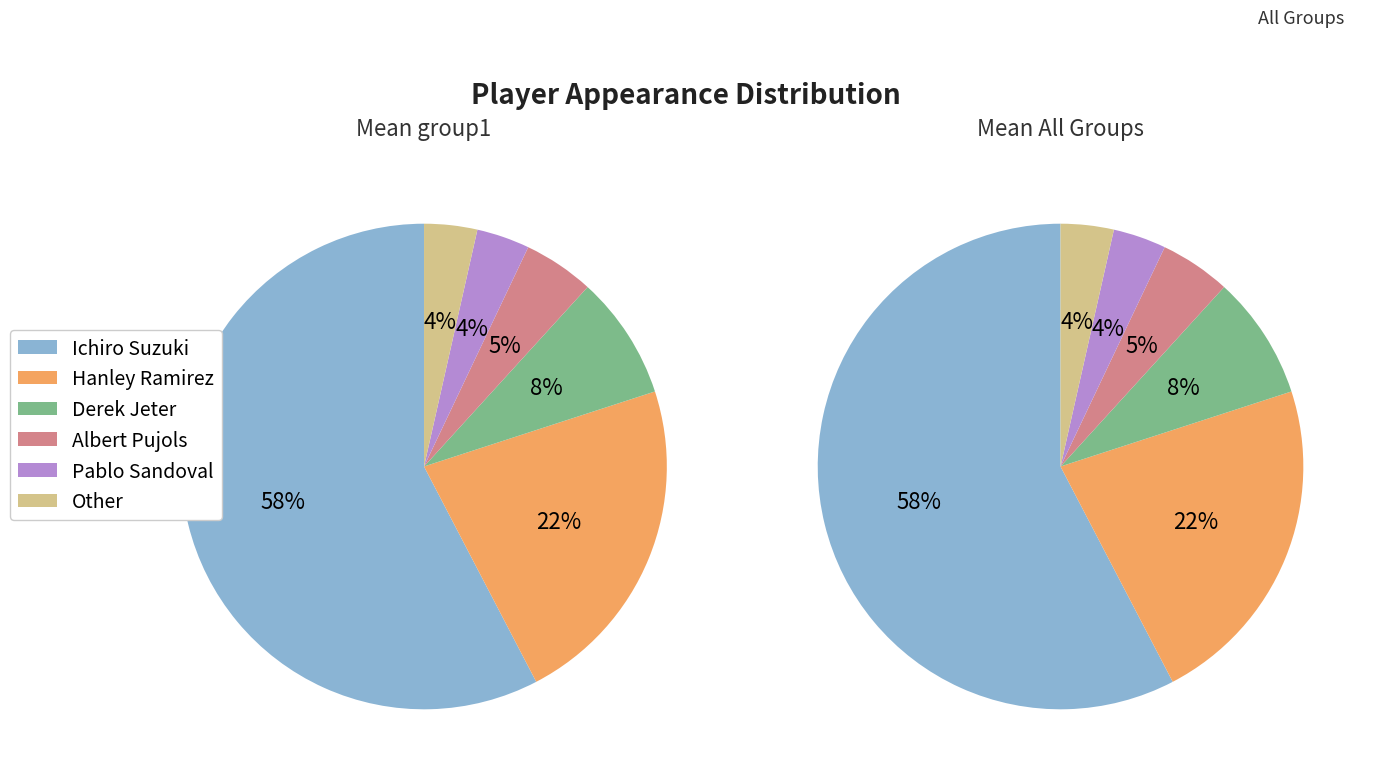

Is it true that Hanley Ramirez is 22% of the pie?

True